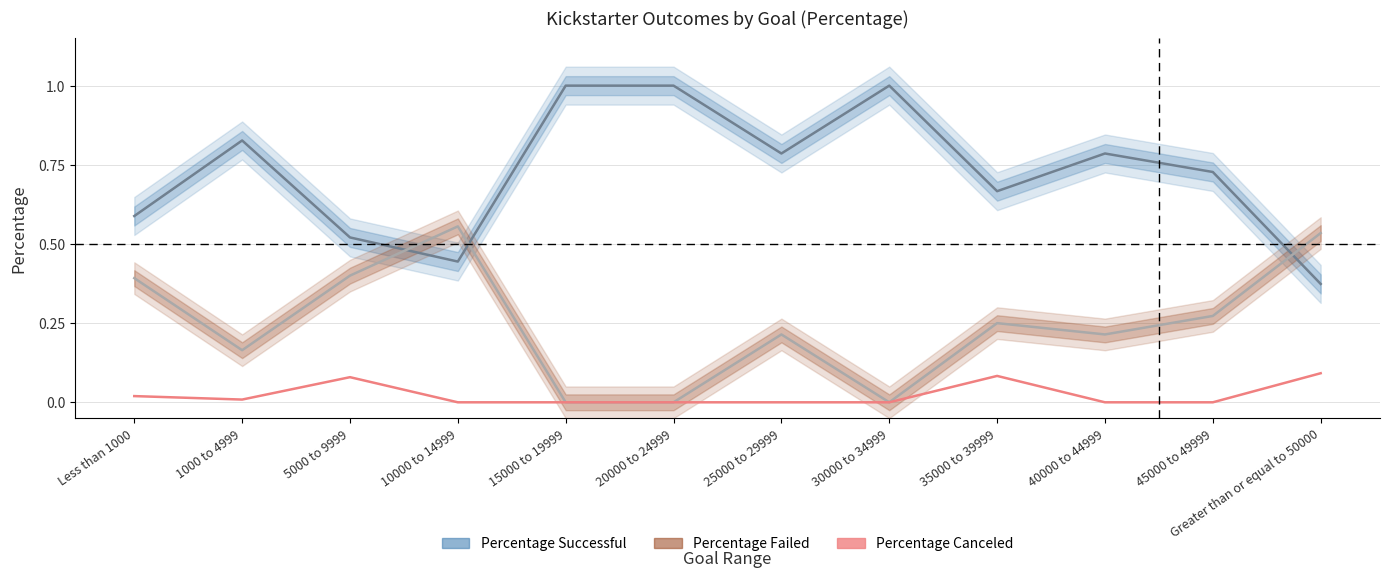

What is the value of the Percentage Failed point at the 7th from the left?

0.2